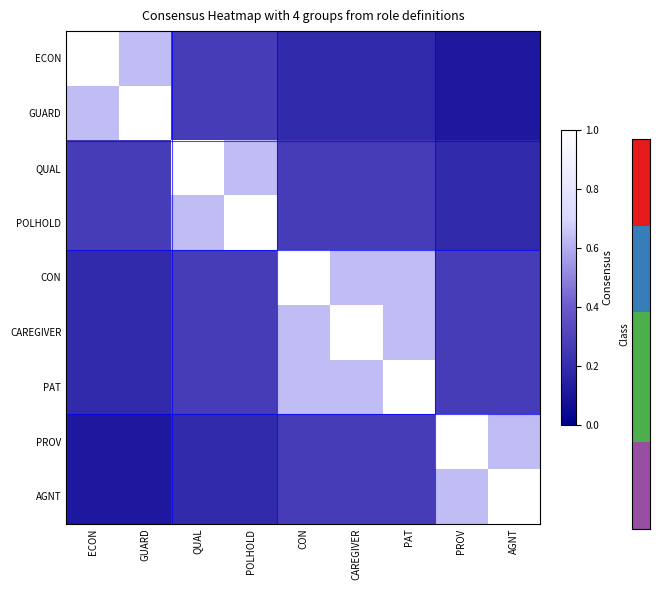

Reading right to left, what are all the values shown in this chart?

ECON: AGNT=0.1	PROV=0.1	PAT=0.2	CAREGIVER=0.2	CON=0.2	POLHOLD=0.3	QUAL=0.3	GUARD=0.6	ECON=1.0
GUARD: AGNT=0.1	PROV=0.1	PAT=0.2	CAREGIVER=0.2	CON=0.2	POLHOLD=0.3	QUAL=0.3	GUARD=1.0	ECON=0.6
QUAL: AGNT=0.2	PROV=0.2	PAT=0.3	CAREGIVER=0.3	CON=0.3	POLHOLD=0.6	QUAL=1.0	GUARD=0.3	ECON=0.3
POLHOLD: AGNT=0.2	PROV=0.2	PAT=0.3	CAREGIVER=0.3	CON=0.3	POLHOLD=1.0	QUAL=0.6	GUARD=0.3	ECON=0.3
CON: AGNT=0.3	PROV=0.3	PAT=0.6	CAREGIVER=0.6	CON=1.0	POLHOLD=0.3	QUAL=0.3	GUARD=0.2	ECON=0.2
CAREGIVER: AGNT=0.3	PROV=0.3	PAT=0.6	CAREGIVER=1.0	CON=0.6	POLHOLD=0.3	QUAL=0.3	GUARD=0.2	ECON=0.2
PAT: AGNT=0.3	PROV=0.3	PAT=1.0	CAREGIVER=0.6	CON=0.6	POLHOLD=0.3	QUAL=0.3	GUARD=0.2	ECON=0.2
PROV: AGNT=0.6	PROV=1.0	PAT=0.3	CAREGIVER=0.3	CON=0.3	POLHOLD=0.2	QUAL=0.2	GUARD=0.1	ECON=0.1
AGNT: AGNT=1.0	PROV=0.6	PAT=0.3	CAREGIVER=0.3	CON=0.3	POLHOLD=0.2	QUAL=0.2	GUARD=0.1	ECON=0.1